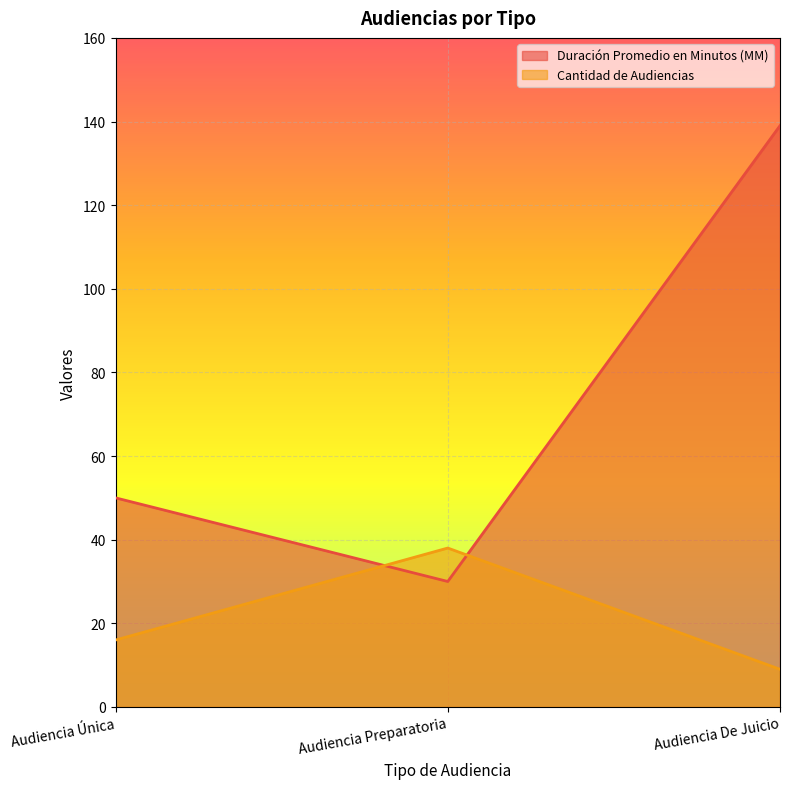

Where does the Cantidad de Audiencias series first go above 16?

Audiencia Preparatoria